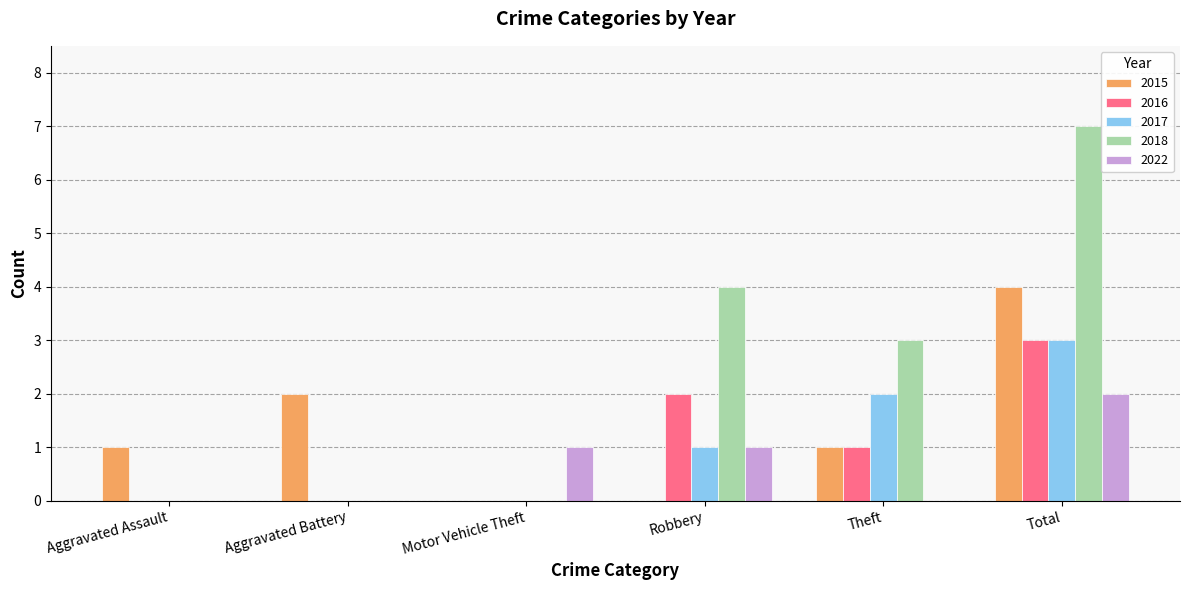

What is the average value of the 2022 series?

1